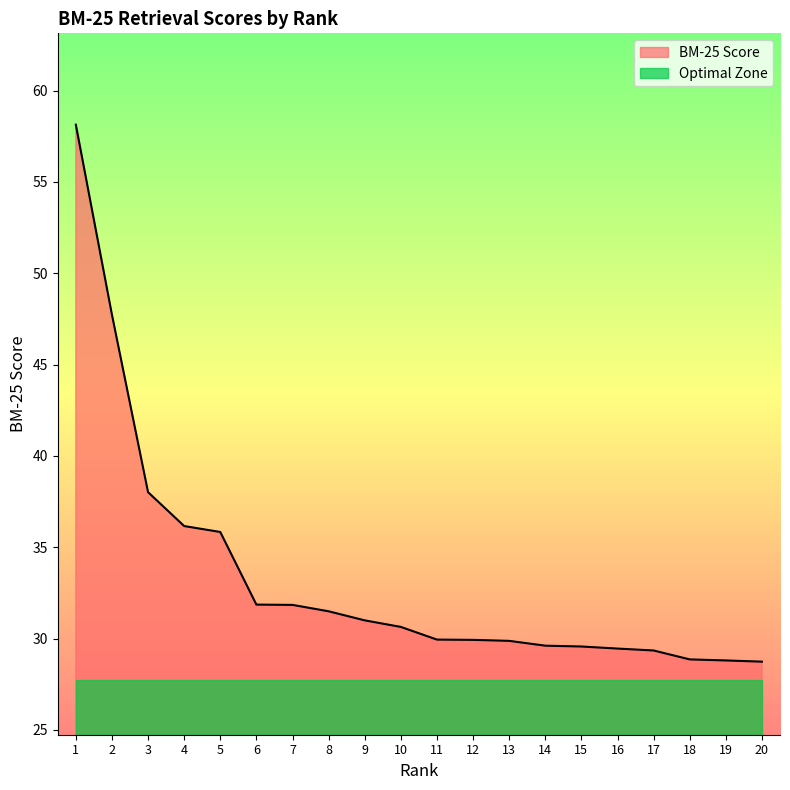

The value at 7 is 31.8. True or false?

True